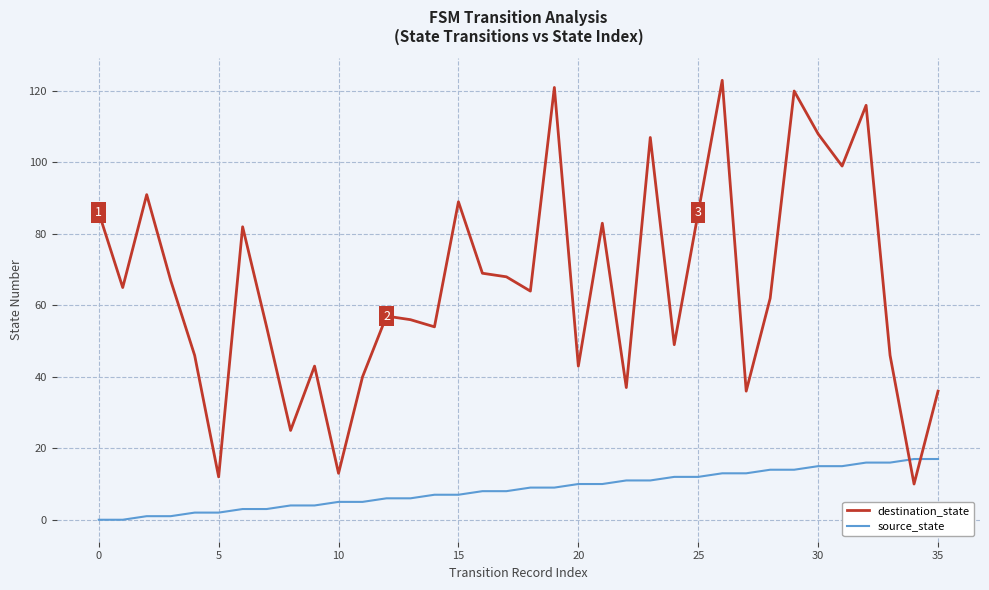

What is the difference between the second highest and second lowest values in the source_state series?

17